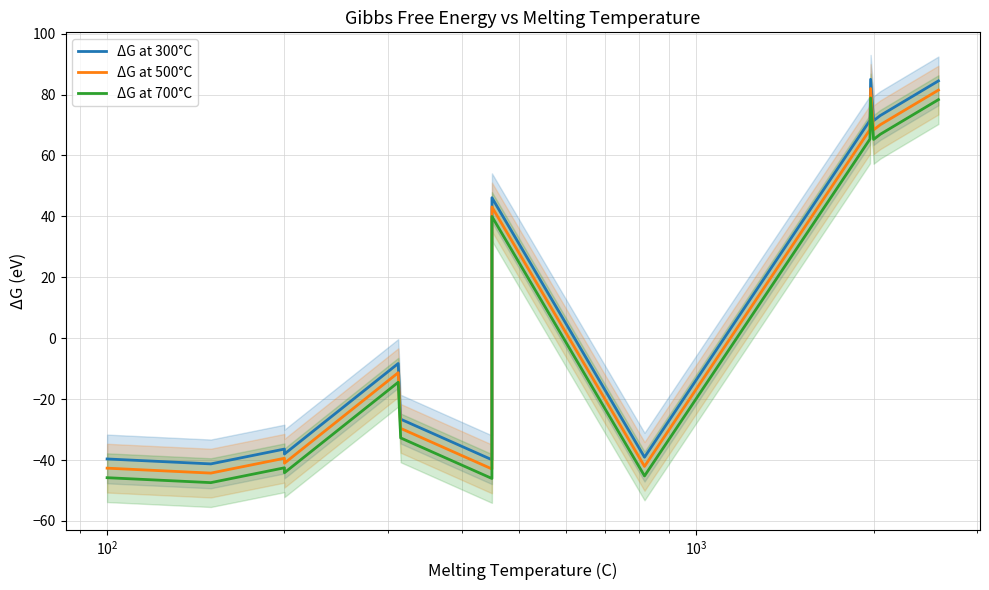

True or false: ΔG at 500°C and ΔG at 300°C cross at least once.

False